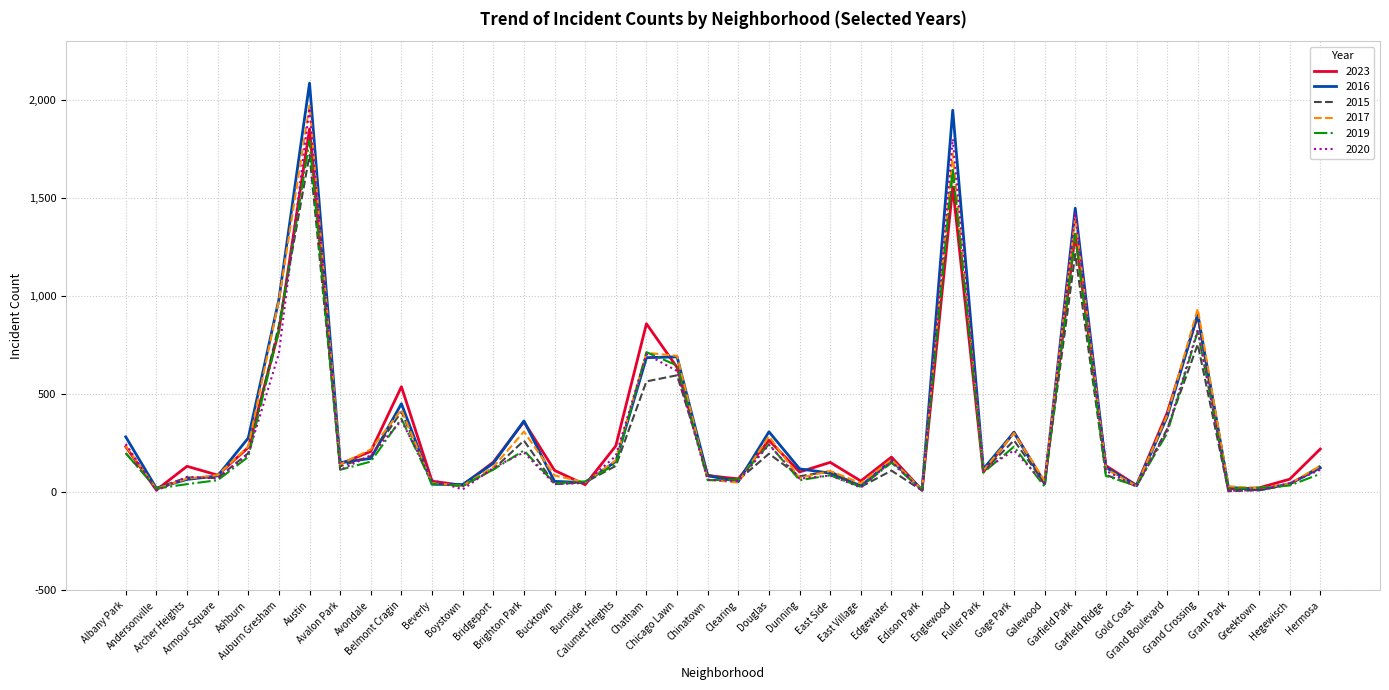

Which label corresponds to the largest value in the chart?

Austin